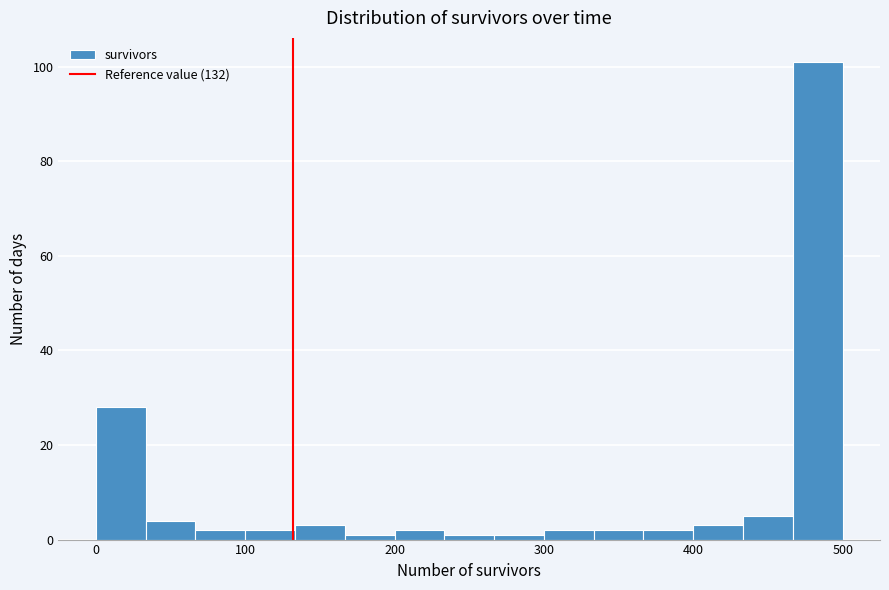

Around what value on the x-axis is the tallest bar? Give the approximate position of its centre, as read against the axis.

480